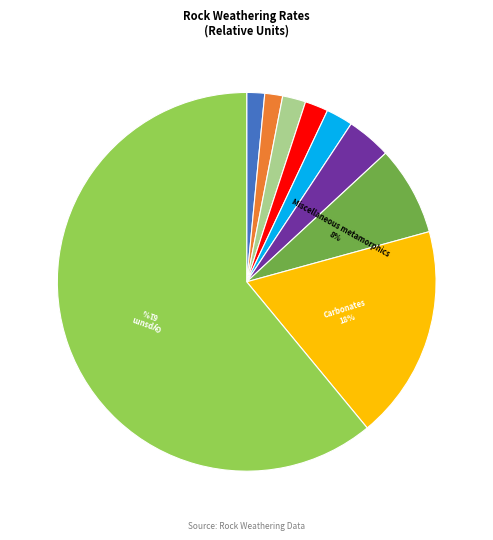

To the nearest percent, what is the average slice percentage?

11%